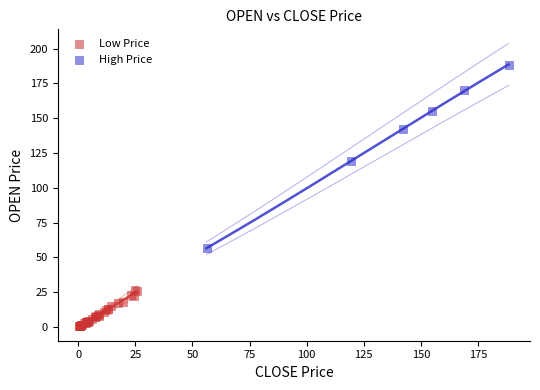

Which series reaches the minimum Y coordinate?

Low Price